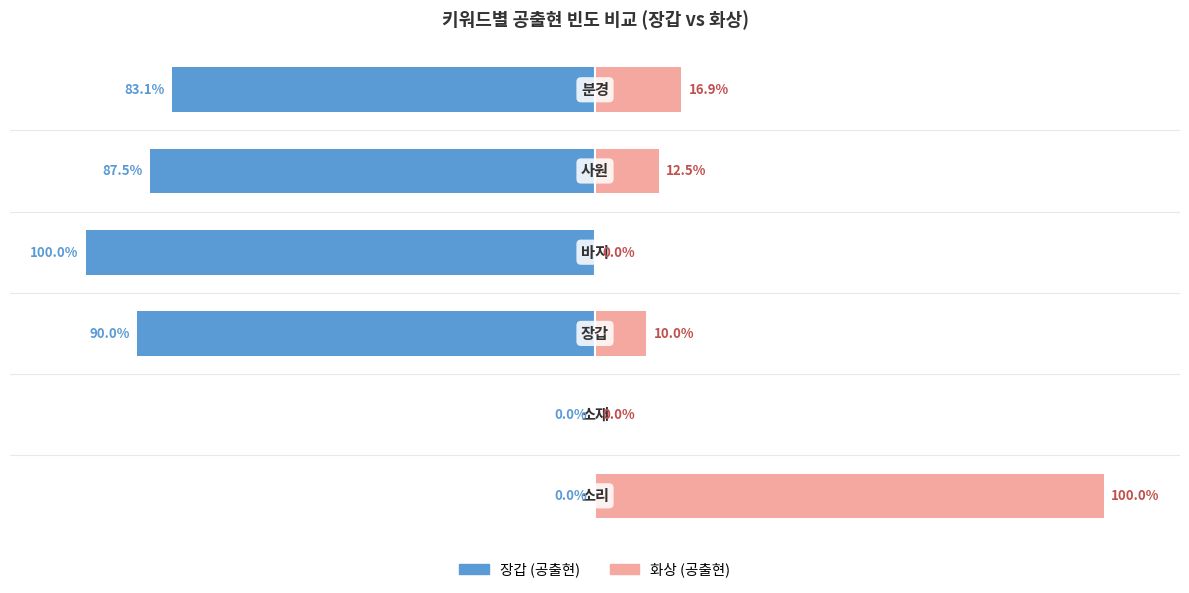

What is the greatest value displayed?

100.0